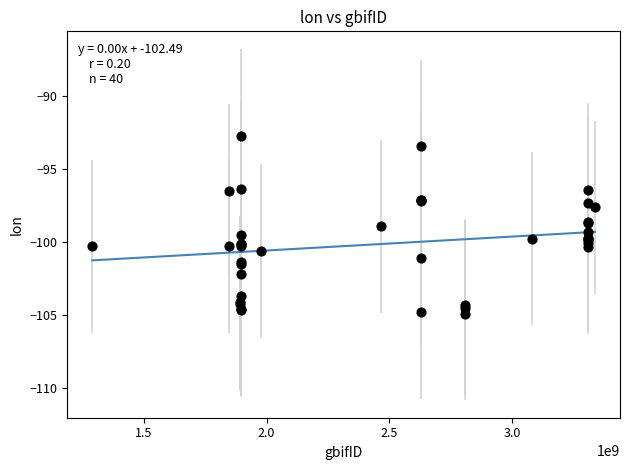

What Y value in the scatter plot is closest to -98?

-97.6